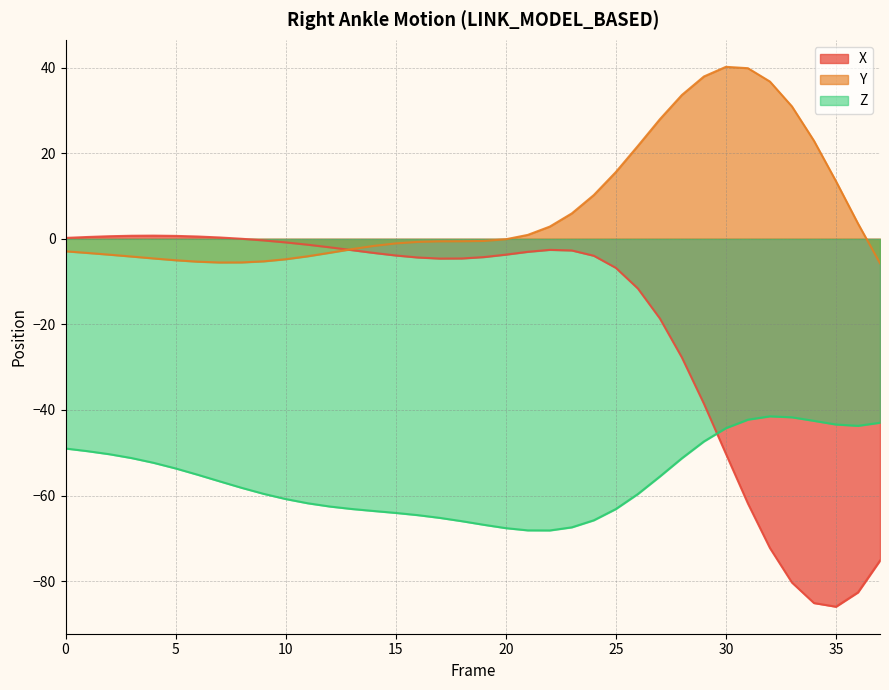

What are all the series names shown in the legend?

X, Y, Z